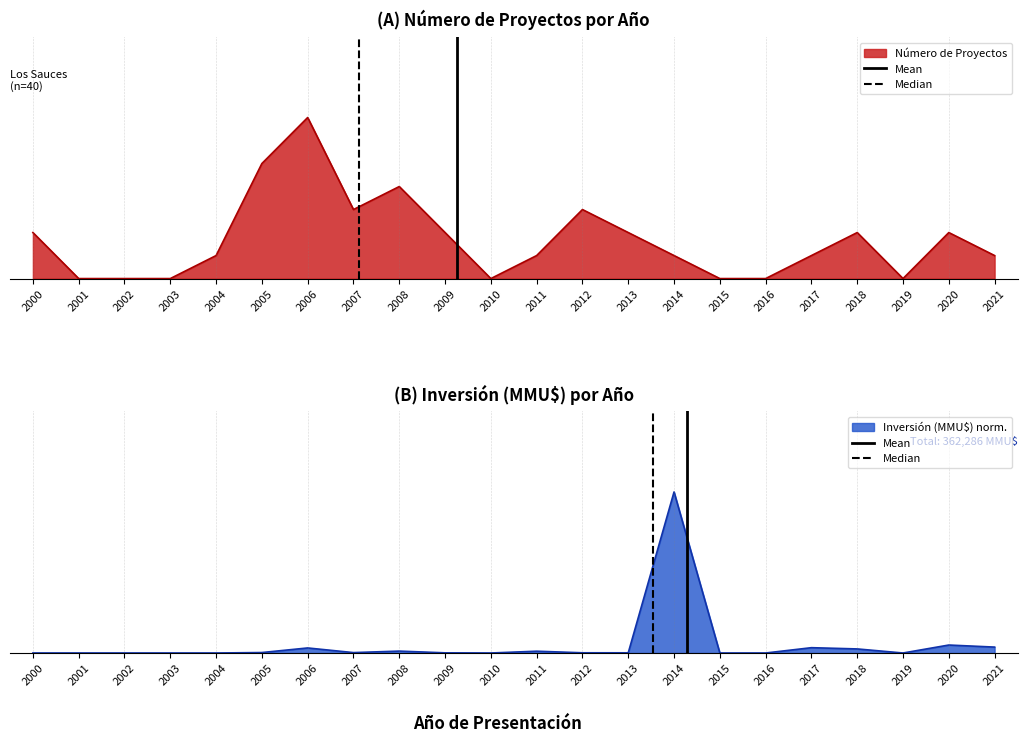

What is the greatest value displayed?

1